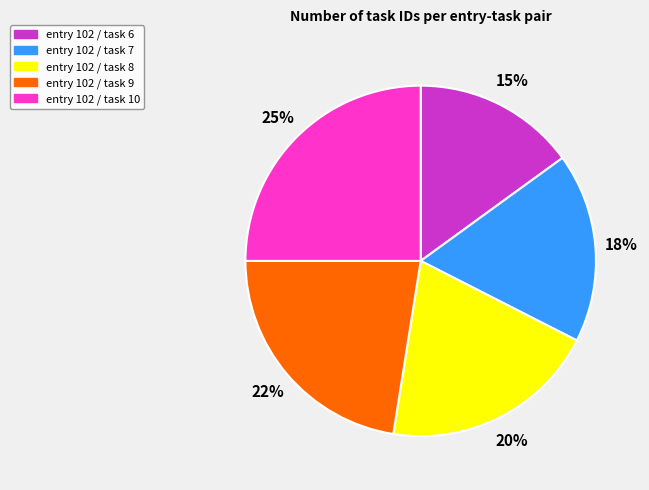

How many slices are in this pie chart?

5